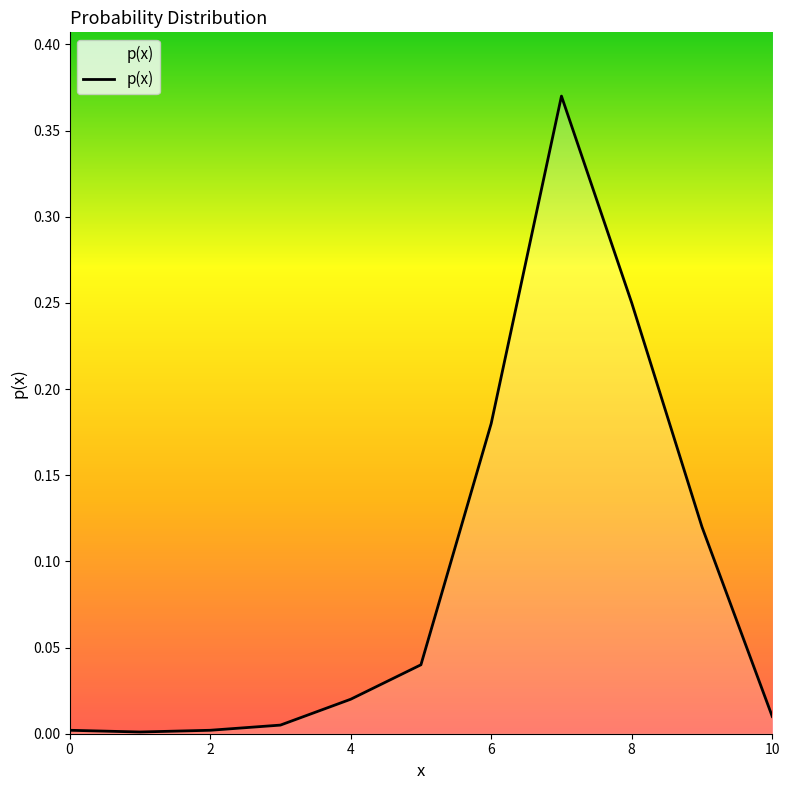

The chart shows a value of 0.3 at 6. True or false?

False